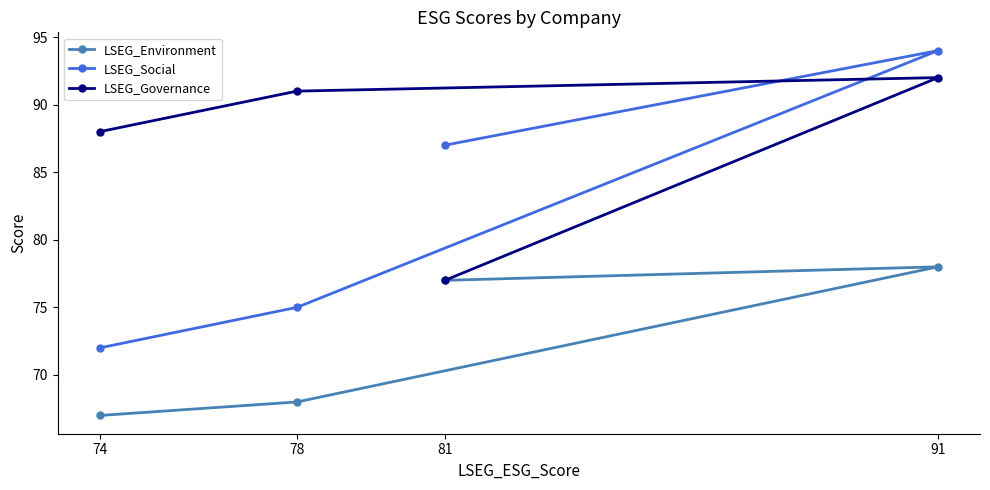

In LSEG_Governance, how many points are higher than both neighbors (excluding endpoints)?

1